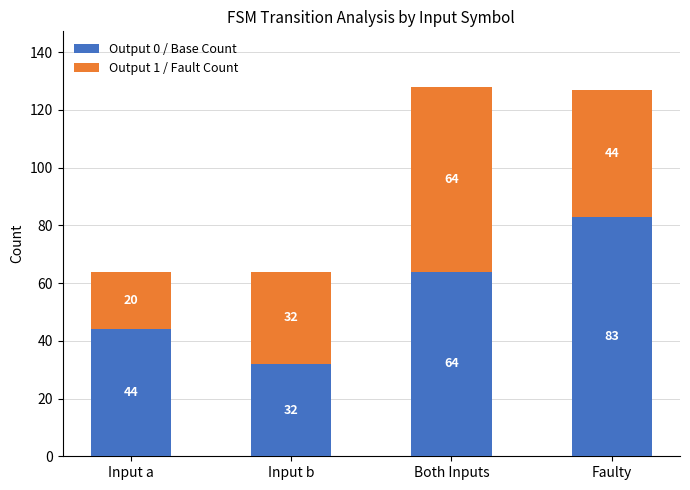

List the labels in order of Output 0 / Base Count value, smallest first.

Input b, Input a, Both Inputs, Faulty